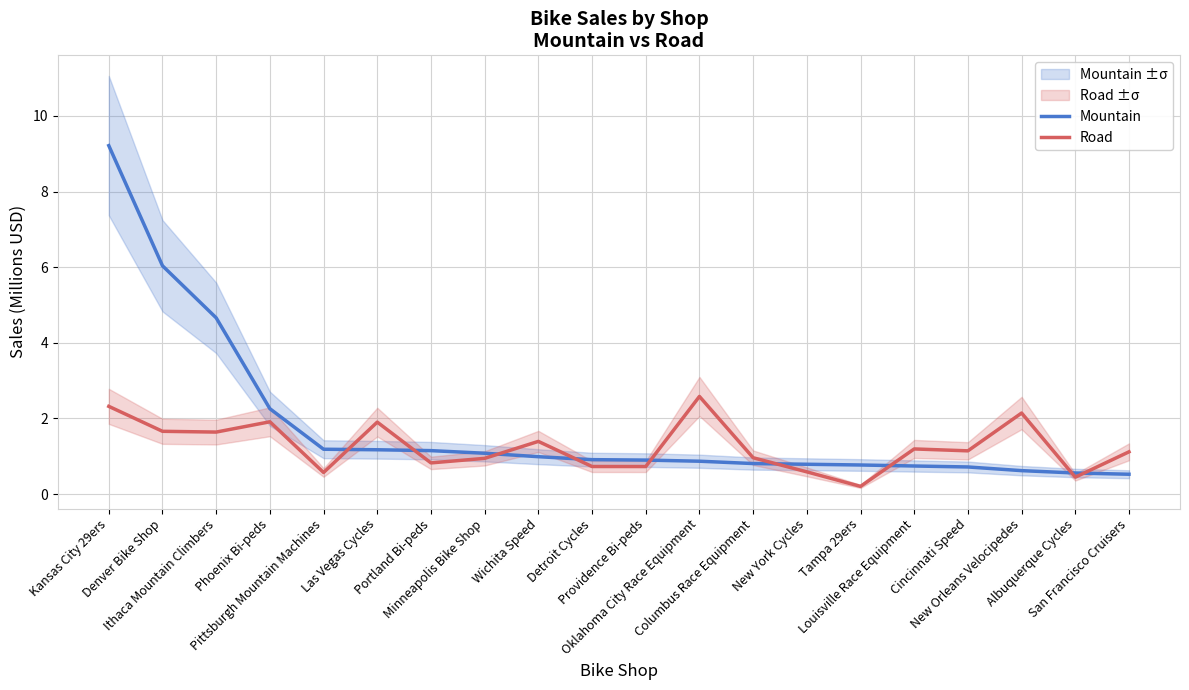

Reading left to right, what are all the values shown in this chart?

Mountain: Kansas City 29ers=9.2	Denver Bike Shop=6.0	Ithaca Mountain Climbers=4.7	Phoenix Bi-peds=2.3	Pittsburgh Mountain Machines=1.2	Las Vegas Cycles=1.2	Portland Bi-peds=1.1	Minneapolis Bike Shop=1.1	Wichita Speed=1.0	Detroit Cycles=0.9	Providence Bi-peds=0.9	Oklahoma City Race Equipment=0.9	Columbus Race Equipment=0.8	New York Cycles=0.8	Tampa 29ers=0.8	Louisville Race Equipment=0.7	Cincinnati Speed=0.7	New Orleans Velocipedes=0.6	Albuquerque Cycles=0.6	San Francisco Cruisers=0.5
Road: Kansas City 29ers=2.3	Denver Bike Shop=1.7	Ithaca Mountain Climbers=1.6	Phoenix Bi-peds=1.9	Pittsburgh Mountain Machines=0.6	Las Vegas Cycles=1.9	Portland Bi-peds=0.8	Minneapolis Bike Shop=0.9	Wichita Speed=1.4	Detroit Cycles=0.7	Providence Bi-peds=0.7	Oklahoma City Race Equipment=2.6	Columbus Race Equipment=1.0	New York Cycles=0.6	Tampa 29ers=0.2	Louisville Race Equipment=1.2	Cincinnati Speed=1.1	New Orleans Velocipedes=2.1	Albuquerque Cycles=0.4	San Francisco Cruisers=1.1